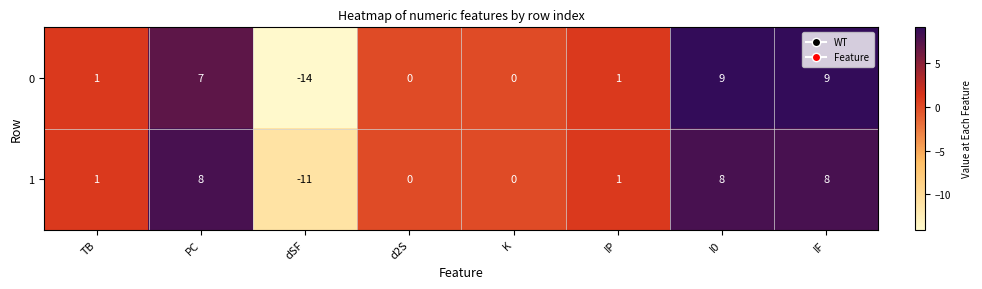

What is the difference between the second highest and second lowest values in the 0 series?

9